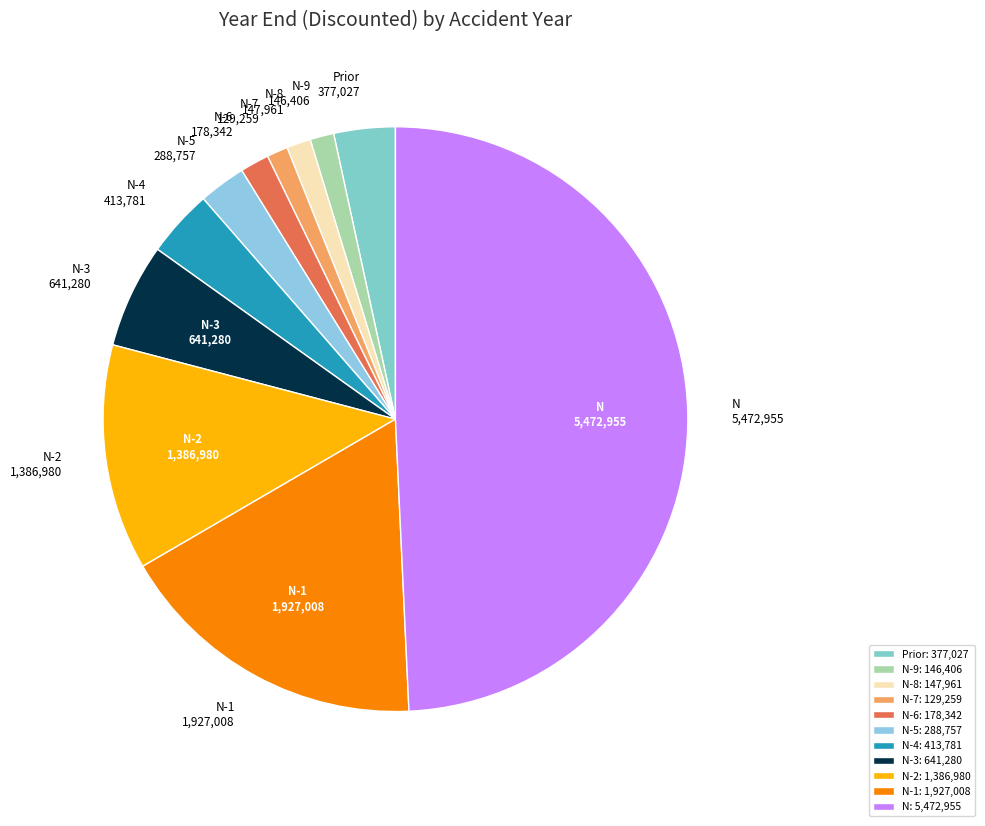

How many segments does this pie chart have?

11